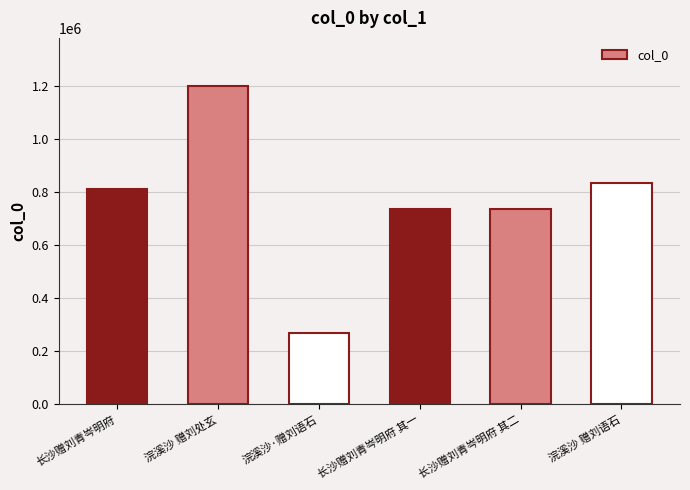

What is the greatest value displayed?

1201572